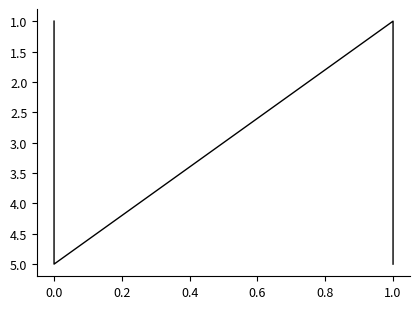

What is the difference between the maximum and second lowest values?

4